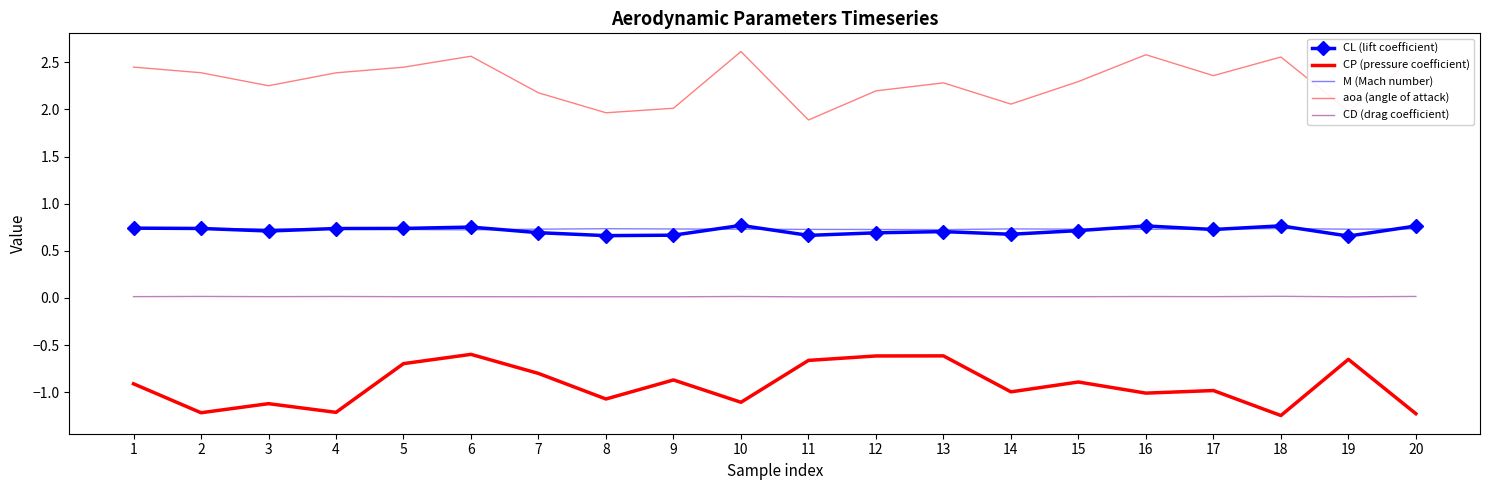

True or false: aoa (angle of attack) has more than 2 interior local peaks.

True